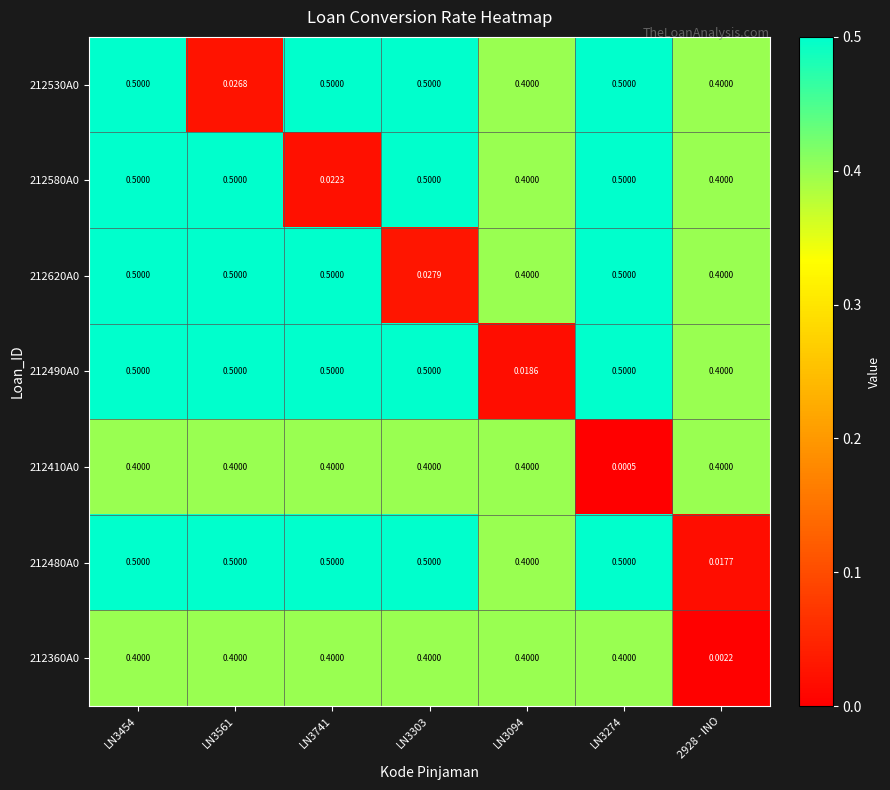

List the series in order of their peak value, highest first.

212530A0, 212580A0, 212620A0, 212490A0, 212480A0, 212410A0, 212360A0